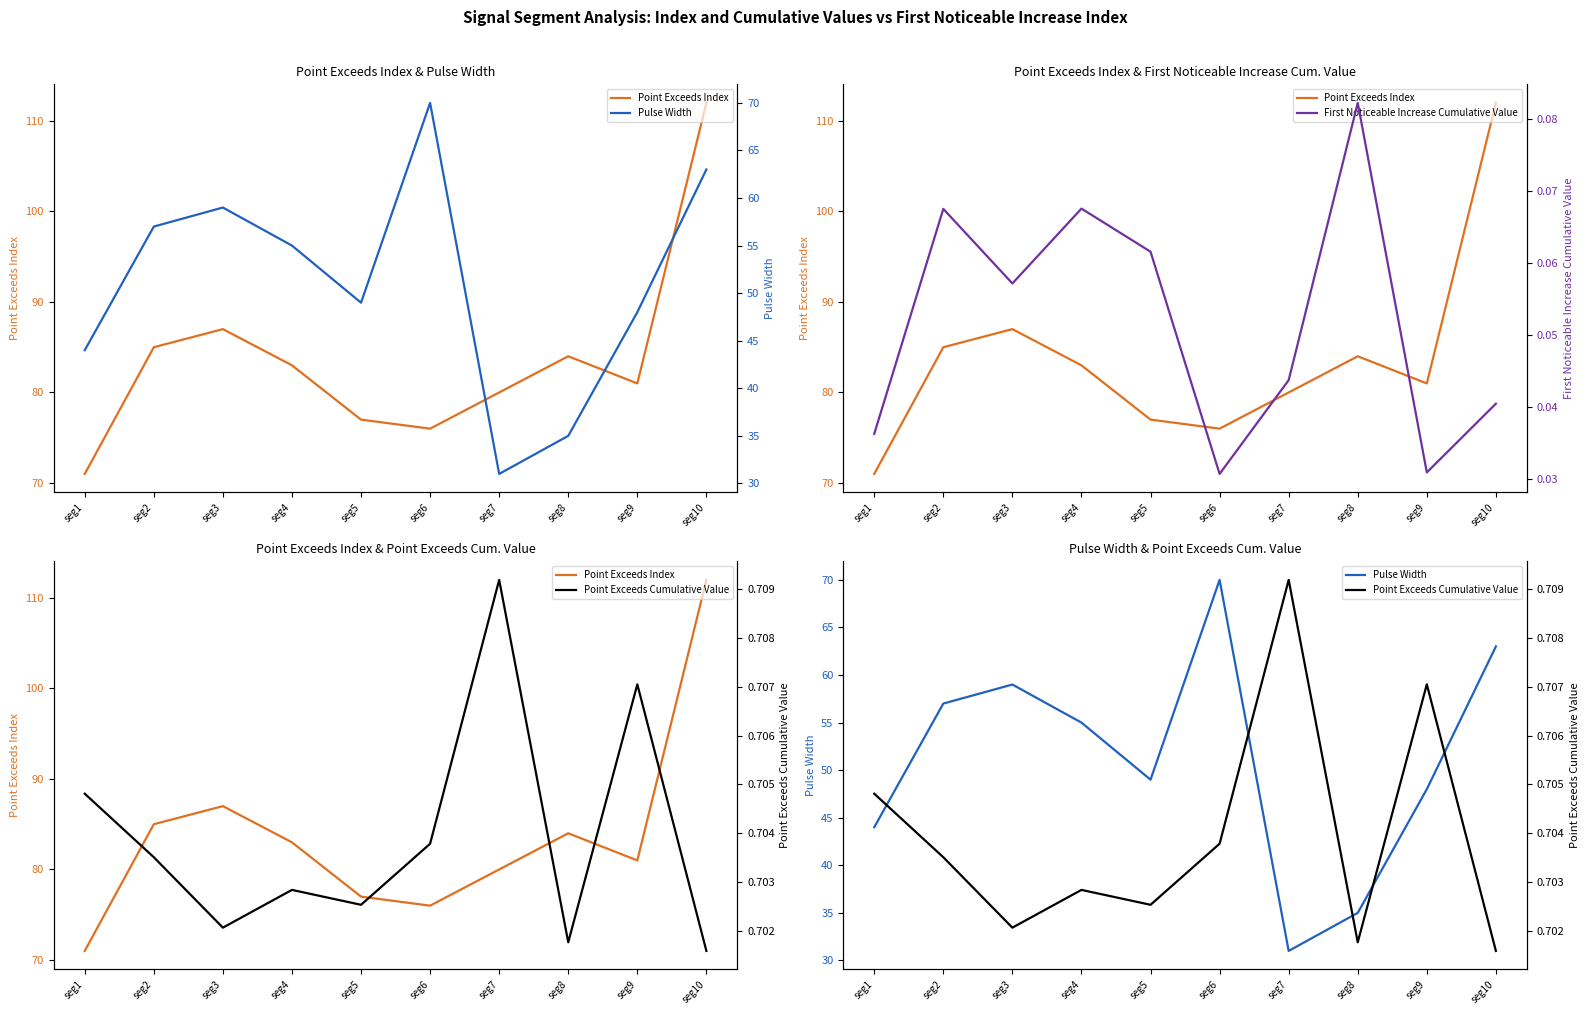

What is the highest value of the Point Exceeds Index series?

112.0